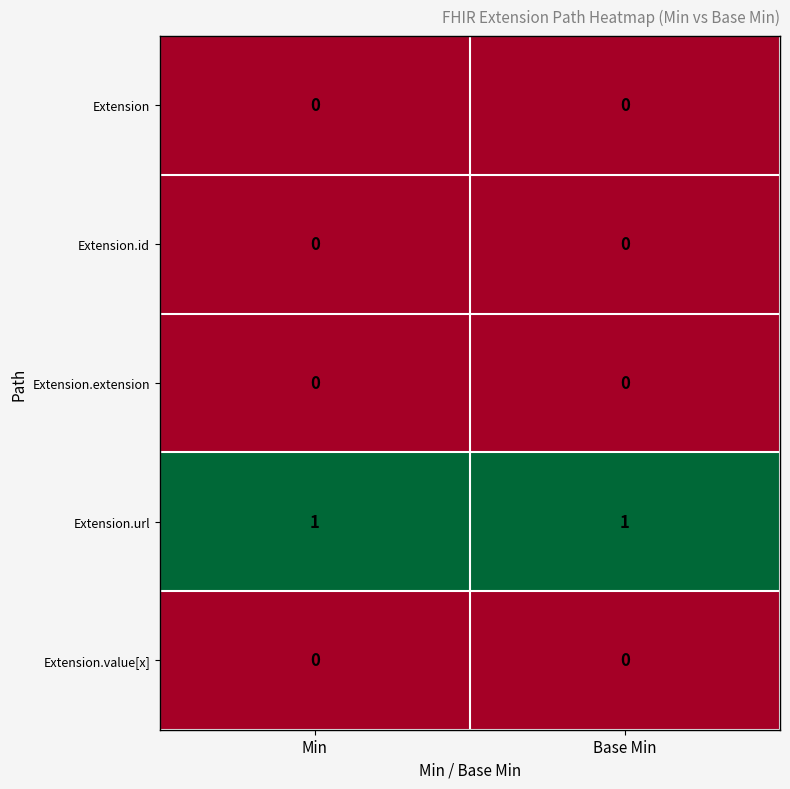

At how many categories does at least one series exceed 0?

2